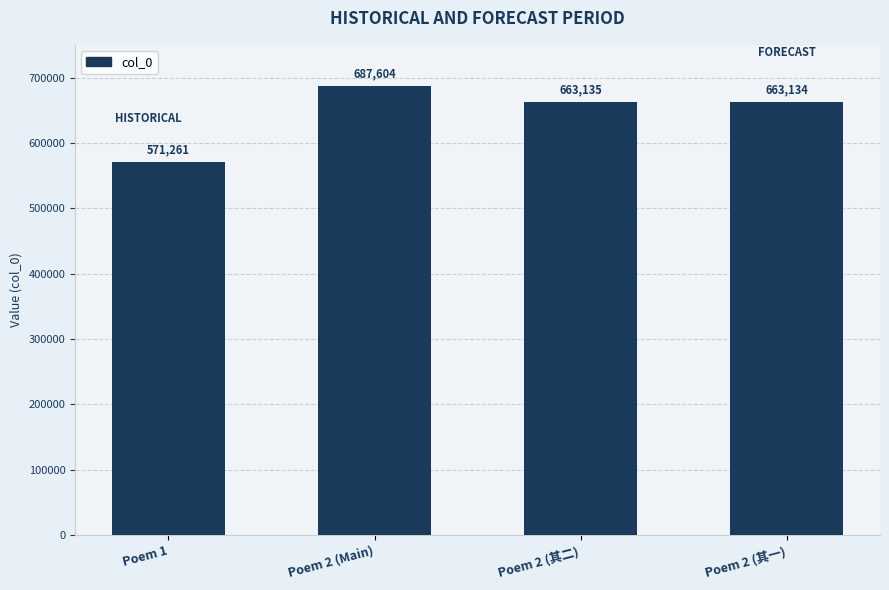

At which label does the data first exceed 663135?

Poem 2 (Main)